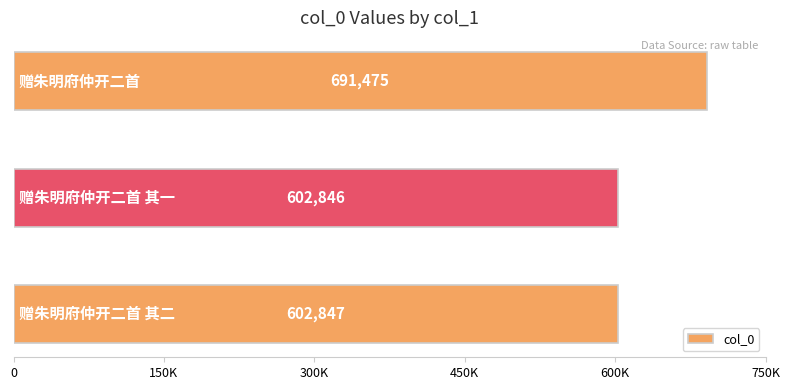

Are the bars horizontal?

Yes